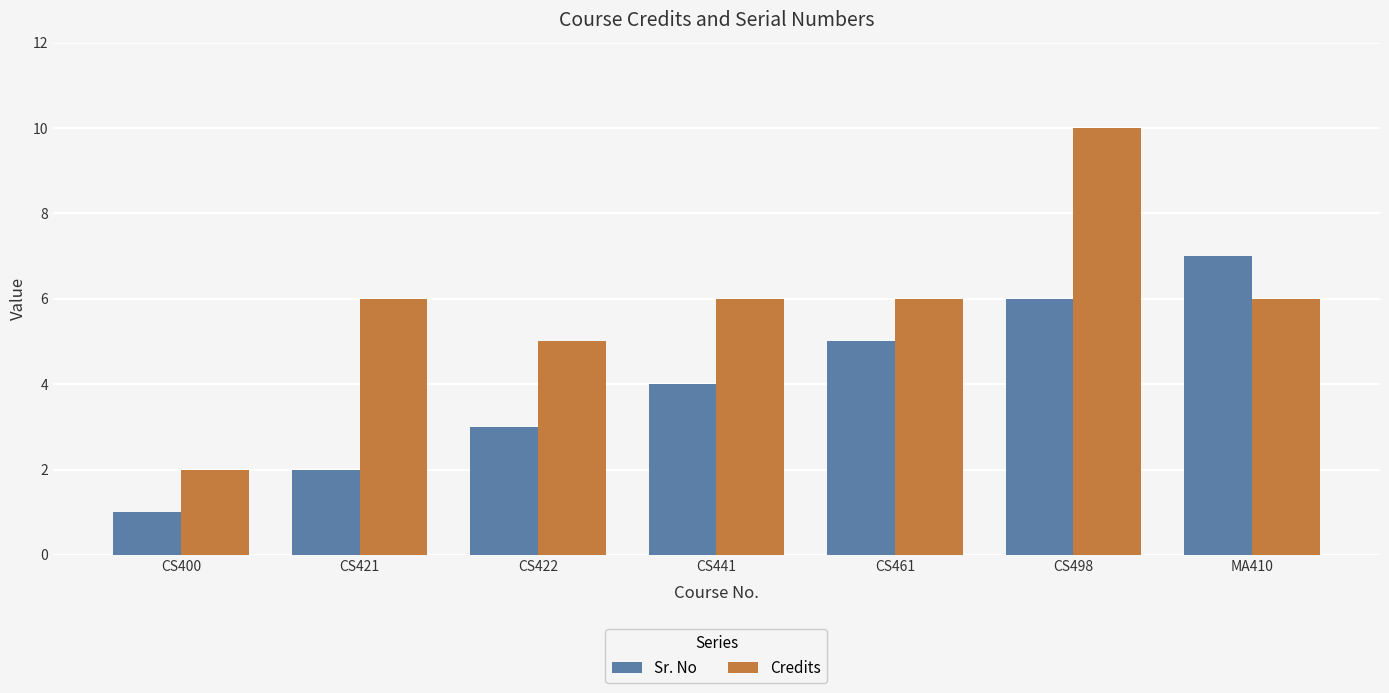

What is the minimum value for Credits?

2